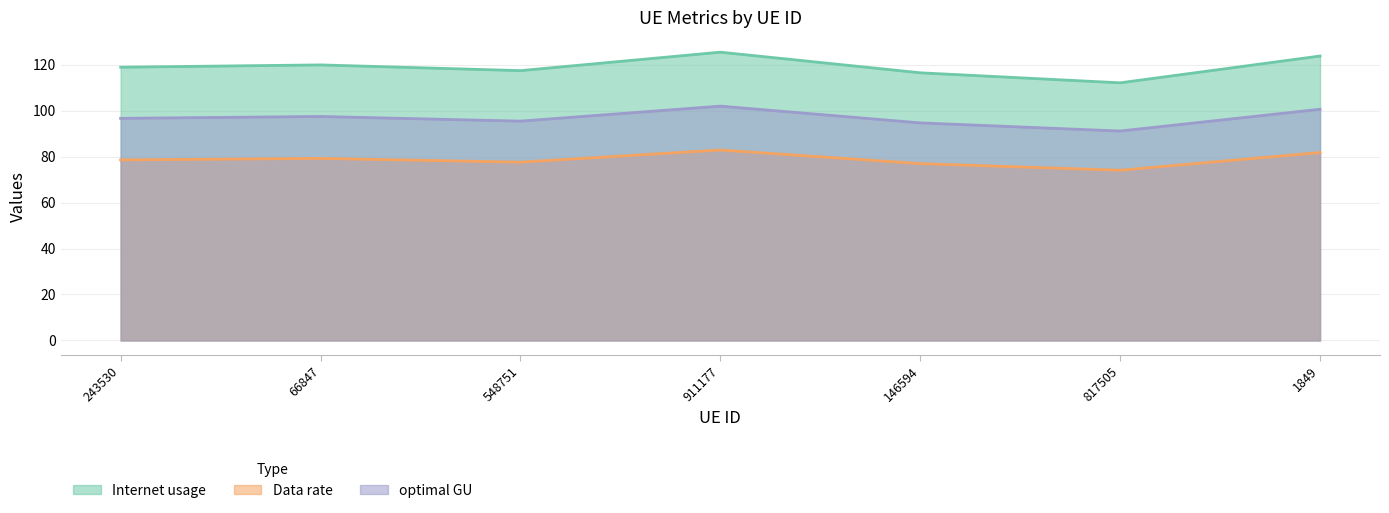

Which series has the largest range (max minus min)?

Internet usage